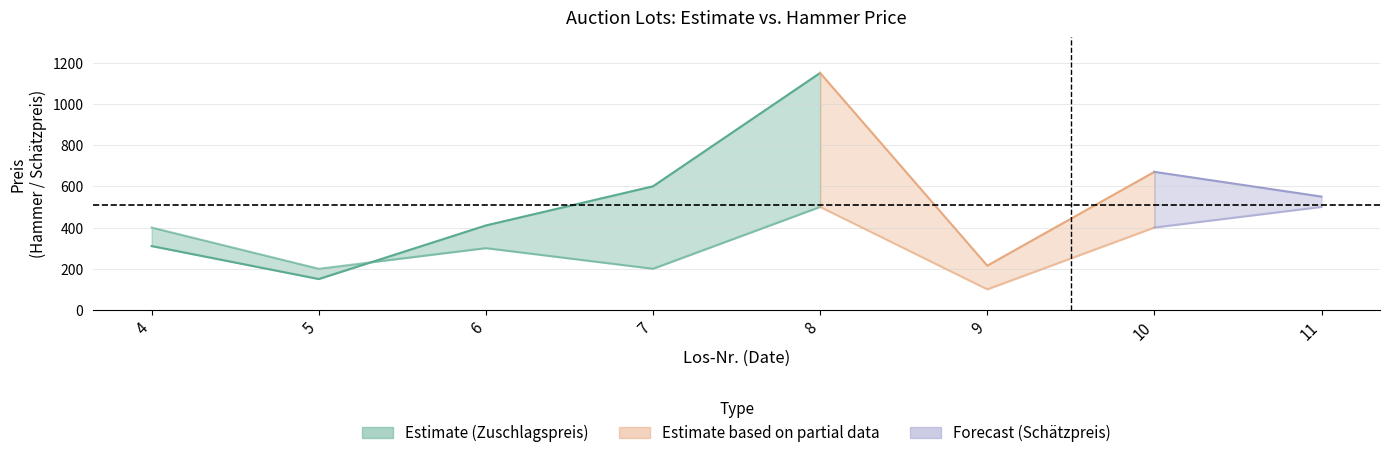

True or false: the data has more than 2 interior local peaks.

False